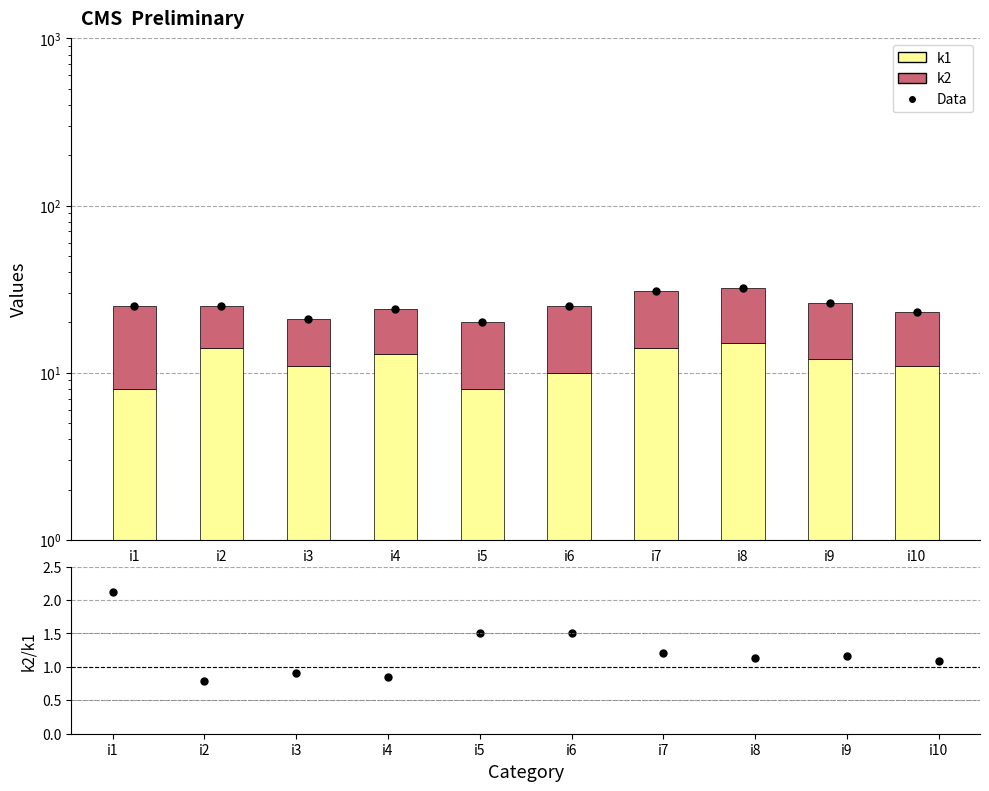

Read the k2 value at i9.

14.0